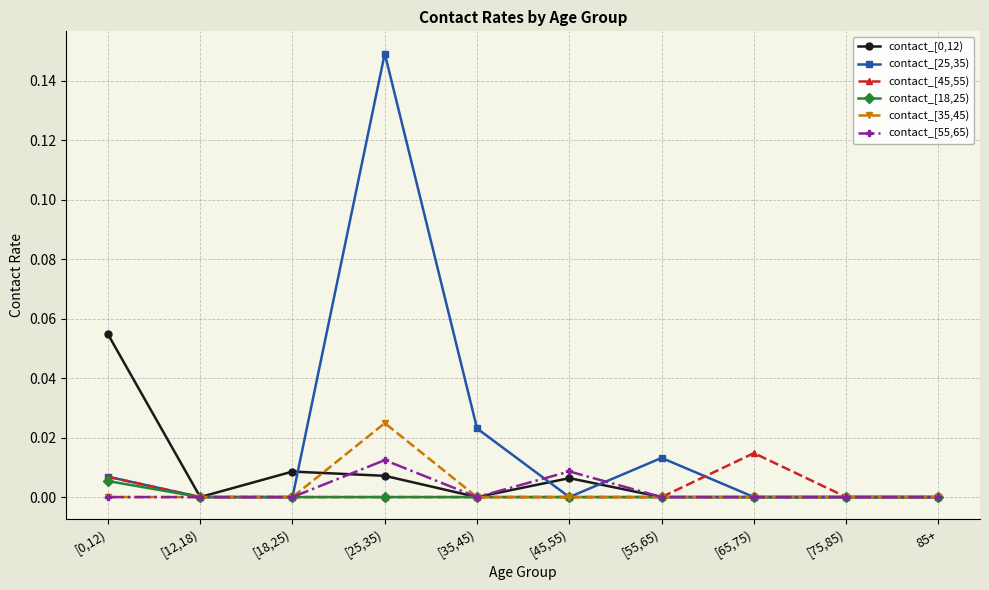

At which category does contact_[0,12) reach its first local valley?

[12,18)